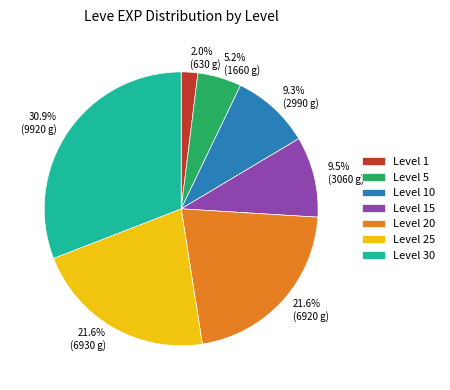

What percentage is NOT represented by 21.6% (6920 g)?

78.4%